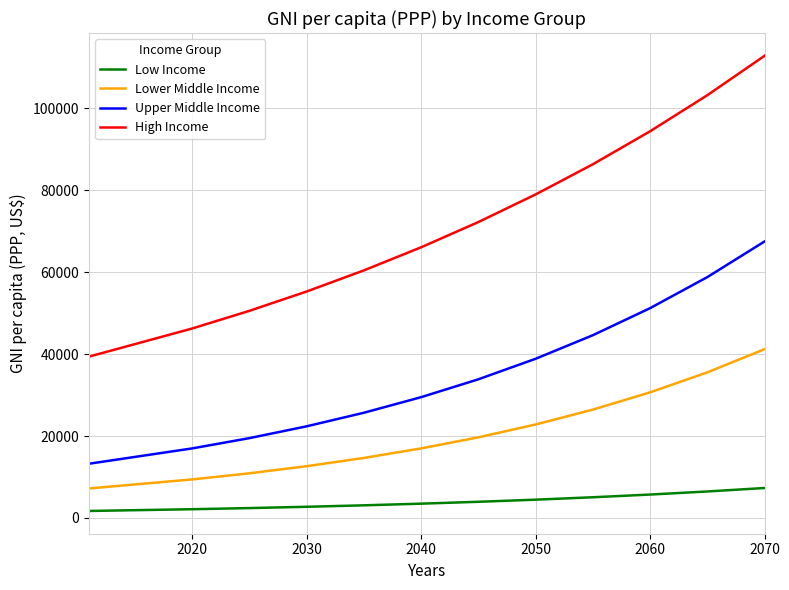

True or false: Upper Middle Income and Lower Middle Income cross at least once.

False